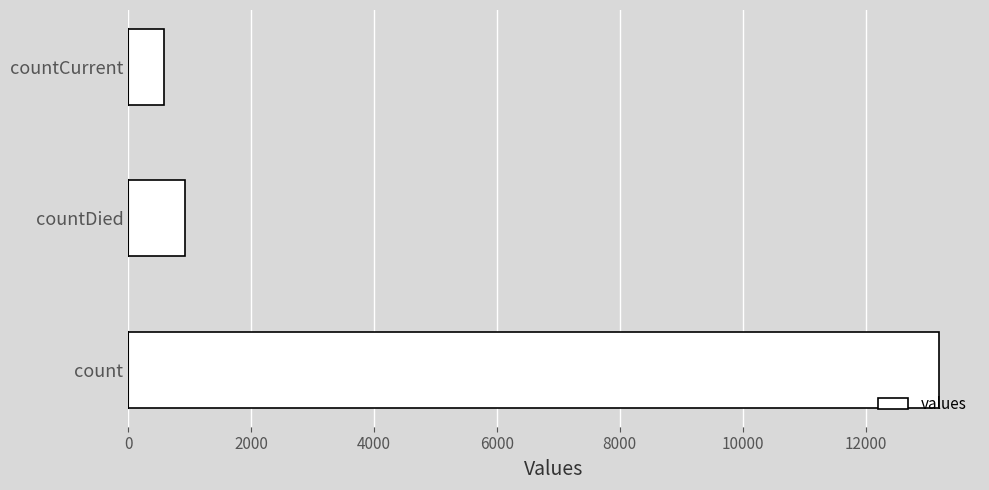

Reading bottom to top, list all the values displayed in this chart.

13202	924	574